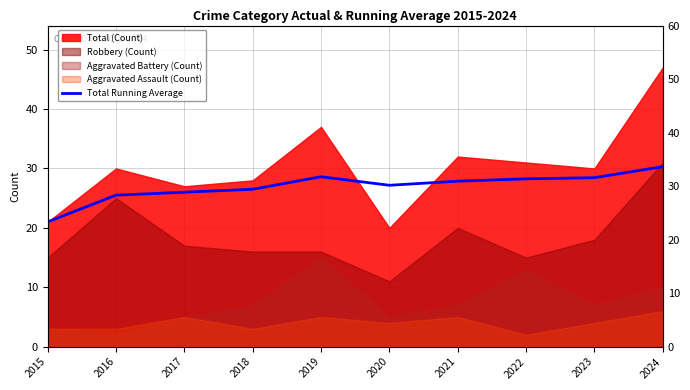

Reading left to right, what are all the values shown in this chart?

2015=21.0	2016=25.5	2017=26.0	2018=26.5	2019=28.6	2020=27.2	2021=27.9	2022=28.2	2023=28.4	2024=30.3